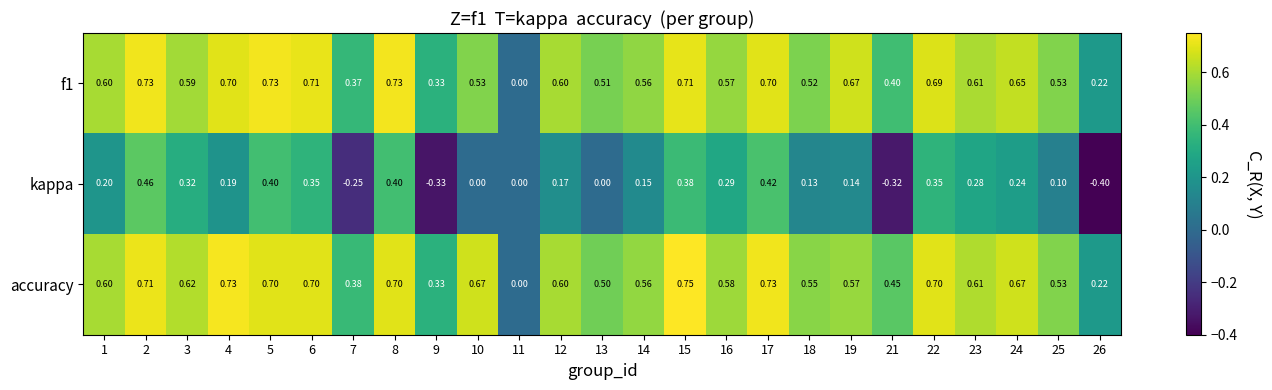

Is the value of f1 at 22 greater than the value of kappa at 24?

Yes